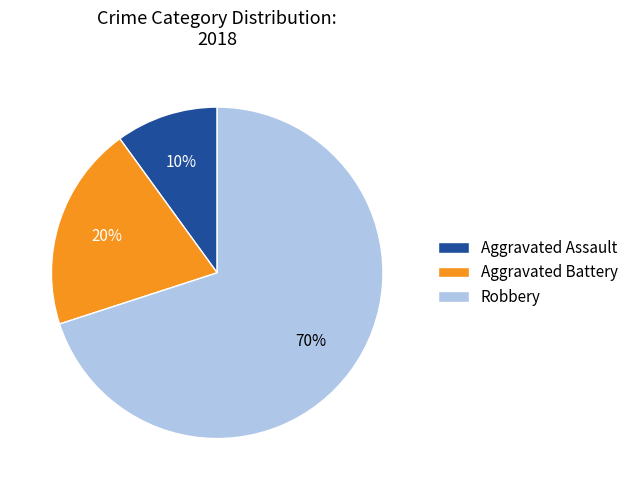

What is the ratio of the value at Robbery to the value at Aggravated Battery?

3.5